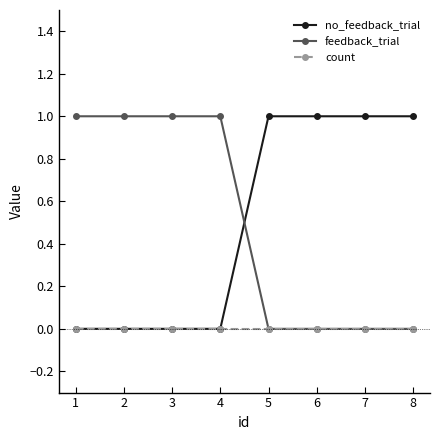

Is it true that no_feedback_trial equals 1 at 8?

True